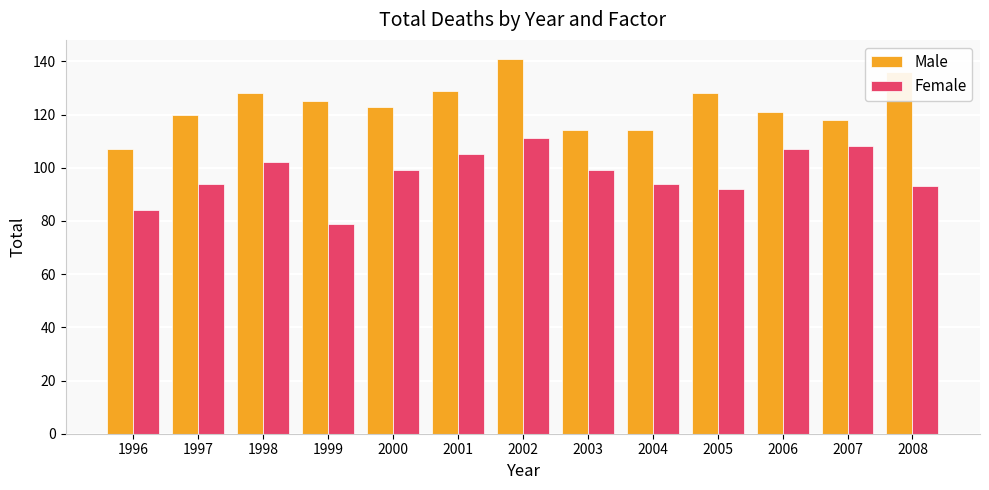

What is the value of the Female bar at the 12th from the left?

108